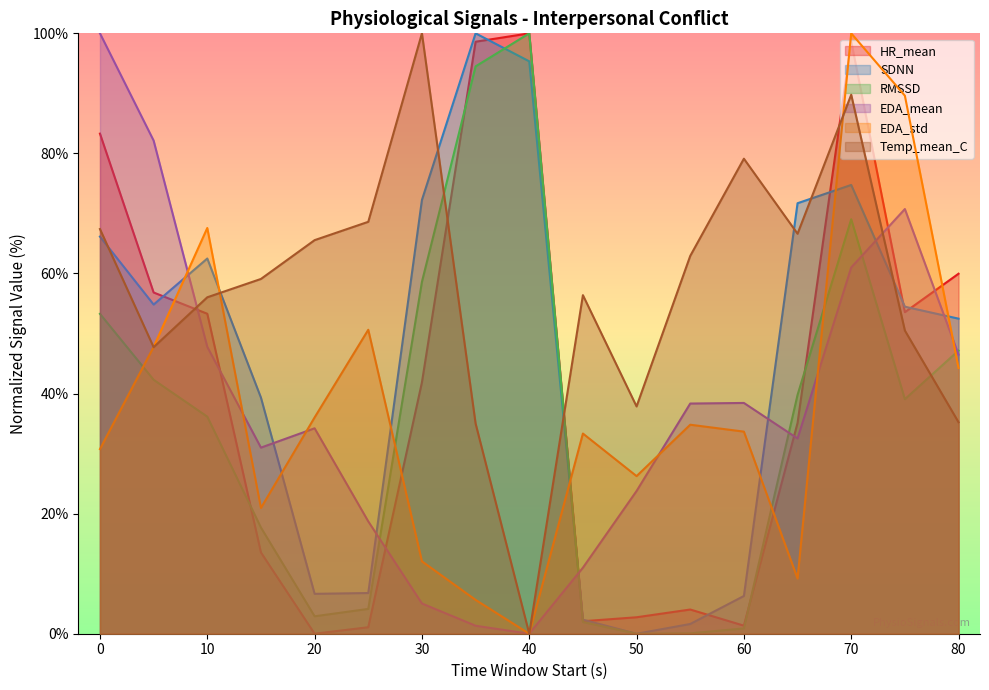

What is the highest value of the Temp_mean_C series?

100.0